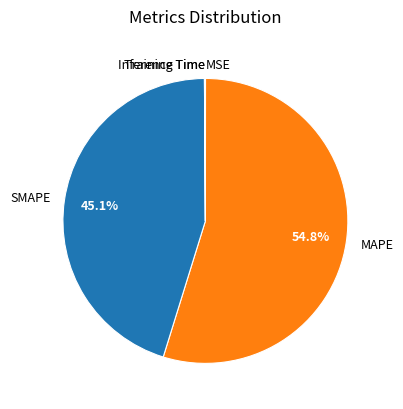

What is the largest slice in the pie chart?

MAPE